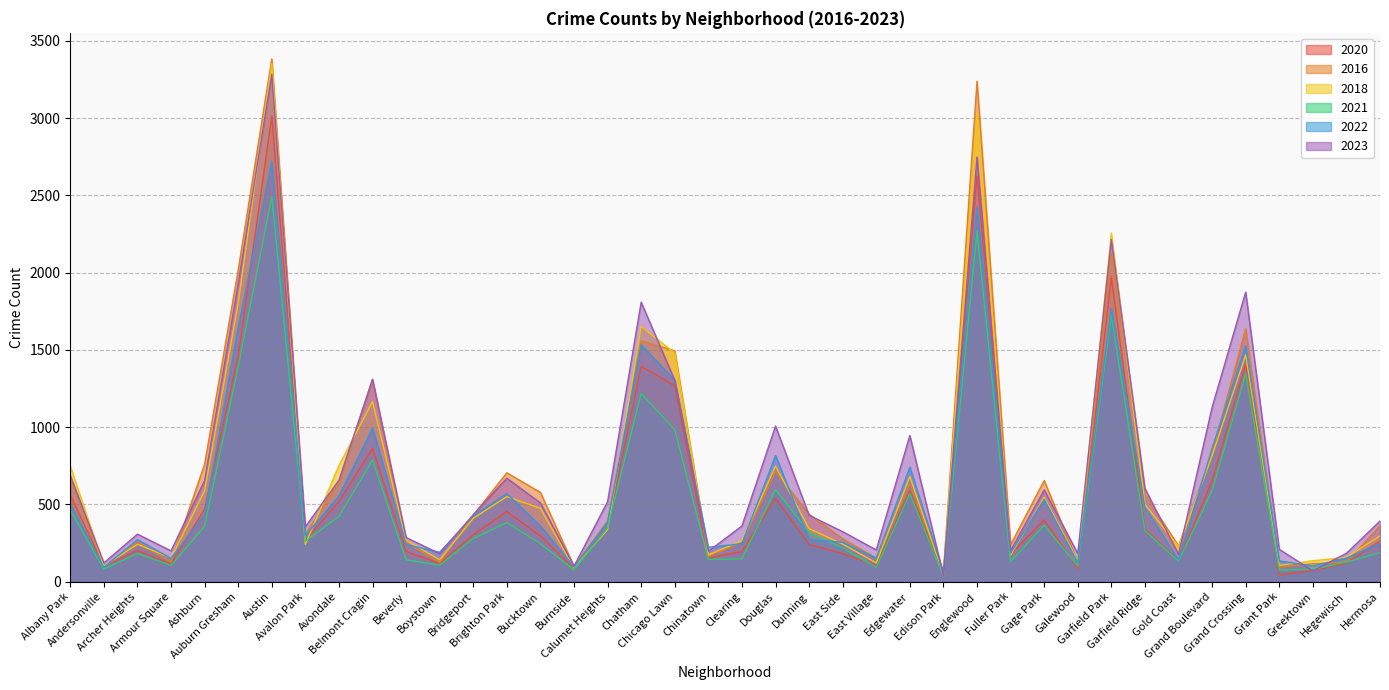

What is the difference between the 2018 values at Bridgeport and Chatham?

1242